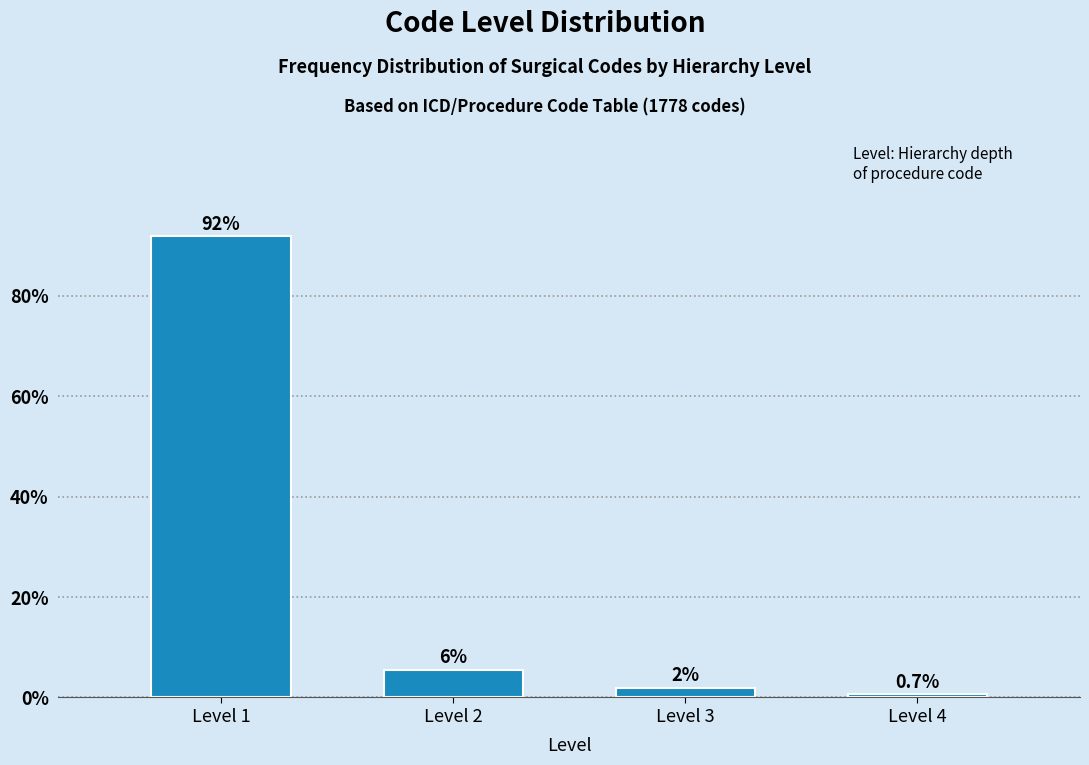

Reading left to right, what are all the values shown in this chart?

Level 1=91.8	Level 2=5.5	Level 3=2.0	Level 4=0.7